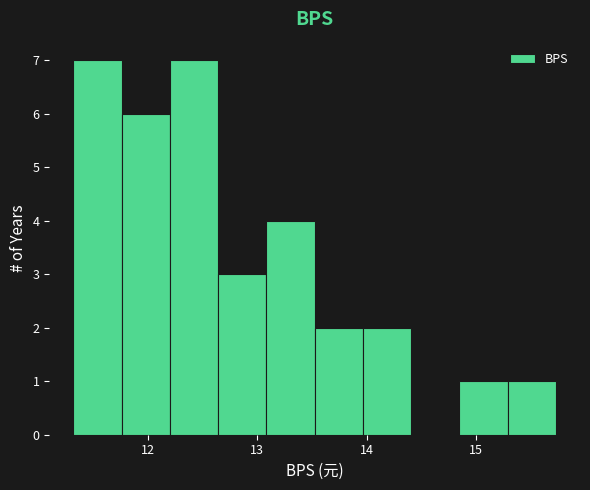

Reading left to right, list every bar in this chart as the range it spans on the x-axis followed by its height. Neither the bar edges nor the heights are printed on the chart, so give them approximately, as read against the axes.

11.3 to 11.8: 7
11.8 to 12.2: 6
12.2 to 12.6: 7
12.6 to 13.1: 3
13.1 to 13.5: 4
13.5 to 14.0: 2
14.0 to 14.4: 2
14.4 to 14.8: 0
14.8 to 15.3: 1
15.3 to 15.7: 1